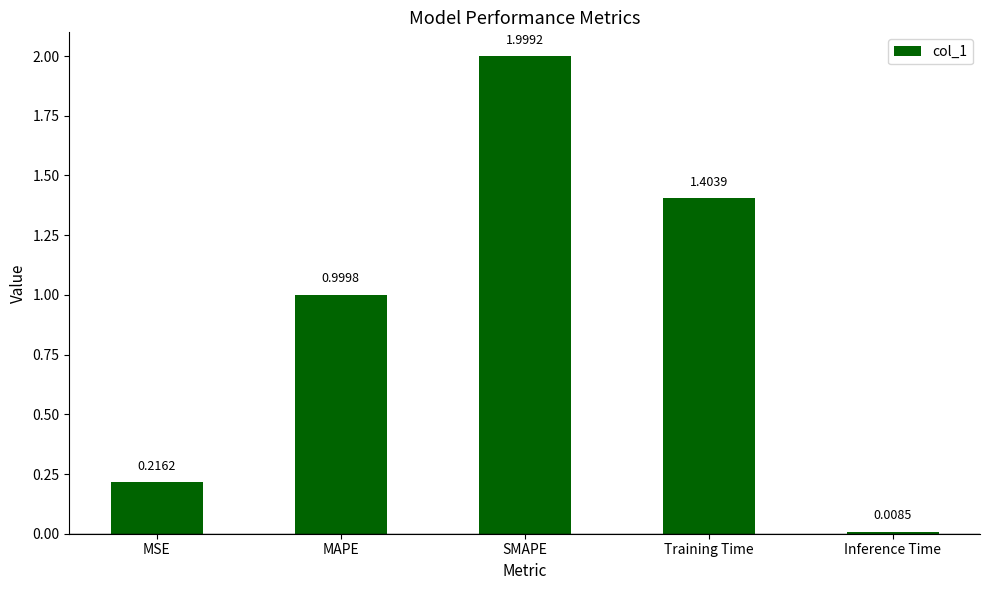

Rank the categories by value from lowest to highest.

Inference Time, MSE, MAPE, Training Time, SMAPE